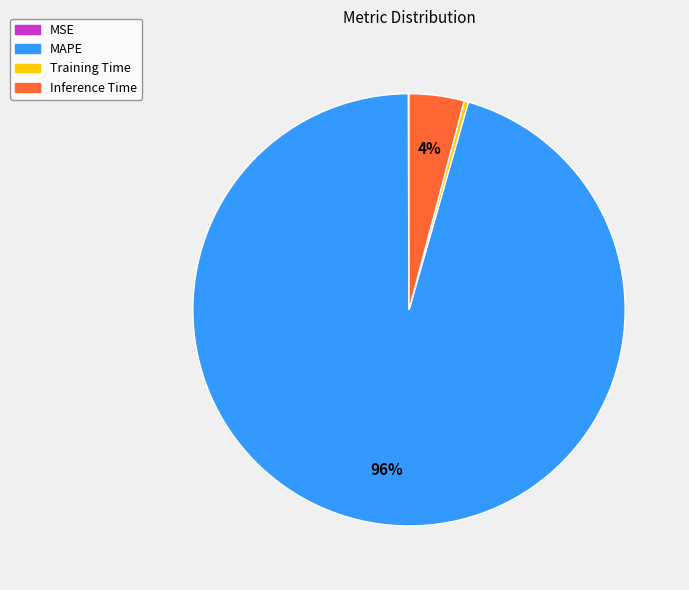

Which category accounts for the majority?

MAPE